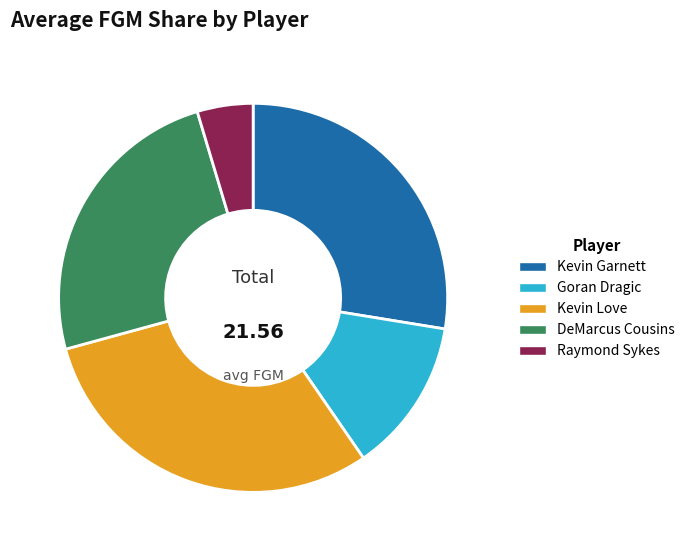

How many segments does this pie chart have?

5